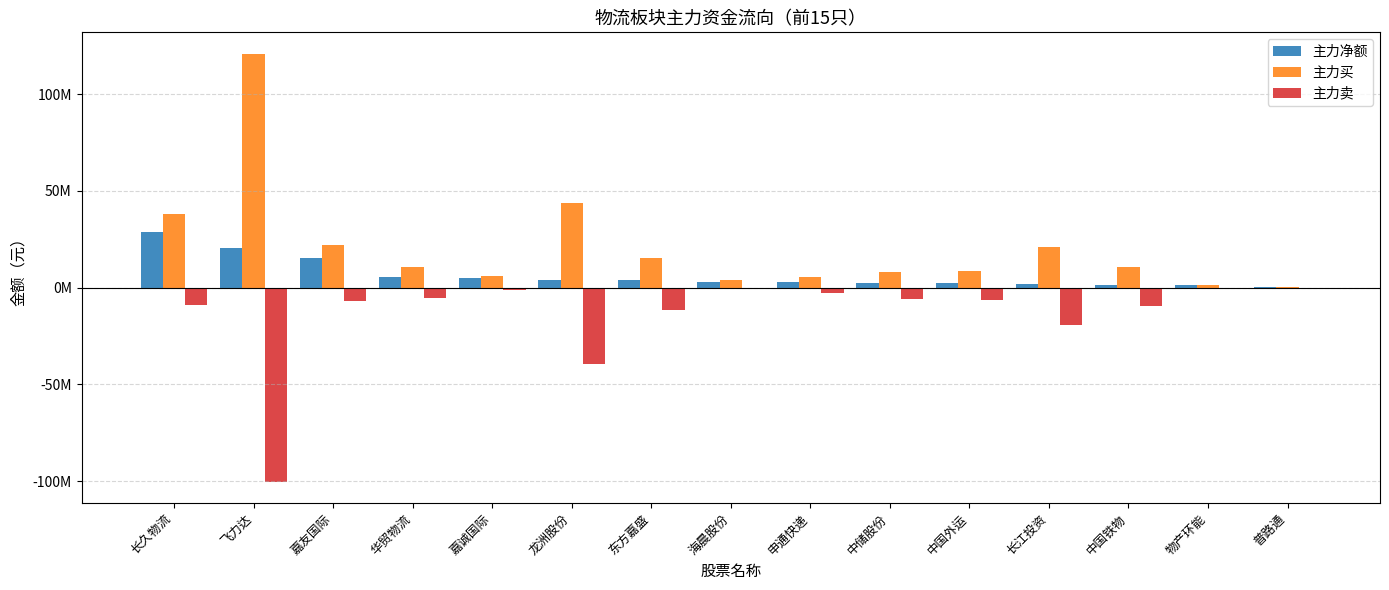

Where does the 主力卖 series first go above -6351345?

华贸物流